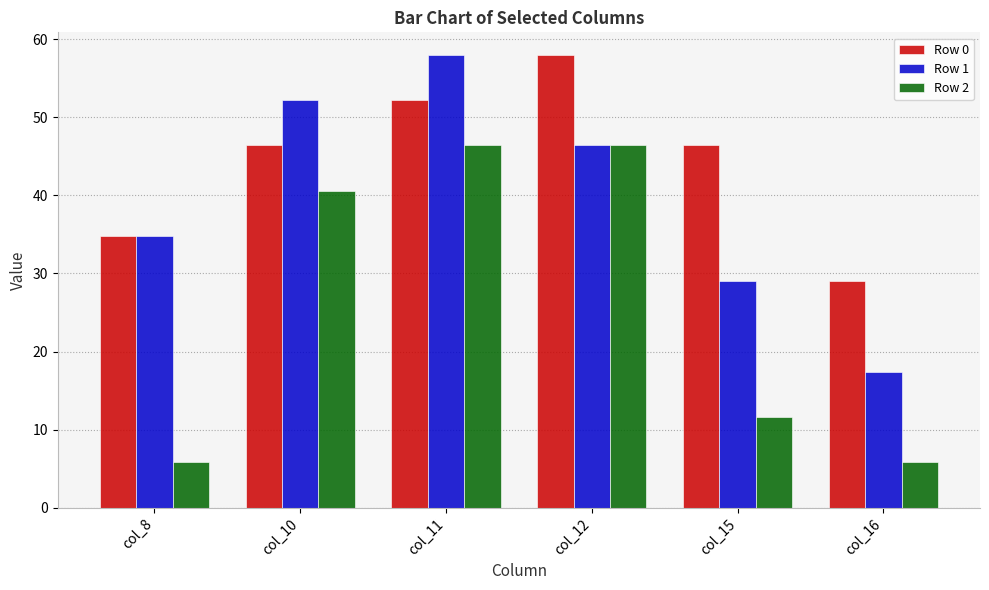

Rank the series at col_15 from lowest to highest value.

Row 2, Row 1, Row 0